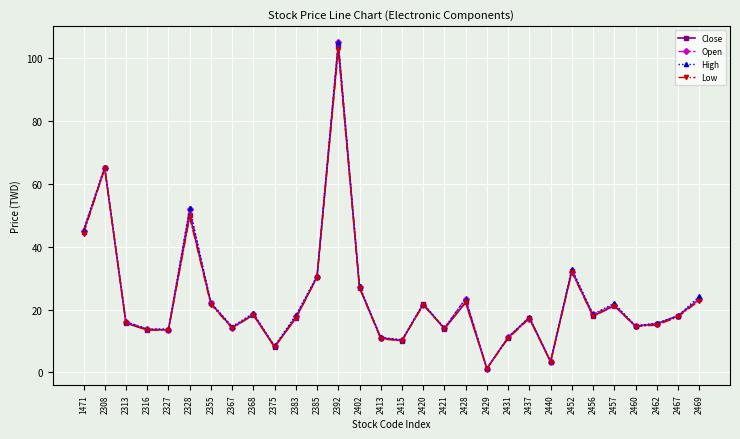

What is the difference between the second highest and second lowest values in the Low series?

61.6